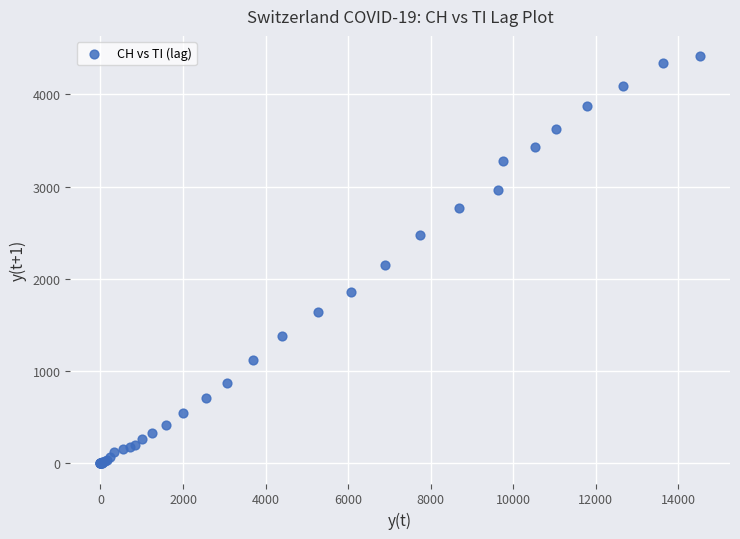

What Y value in the scatter plot is closest to 2206?

2145